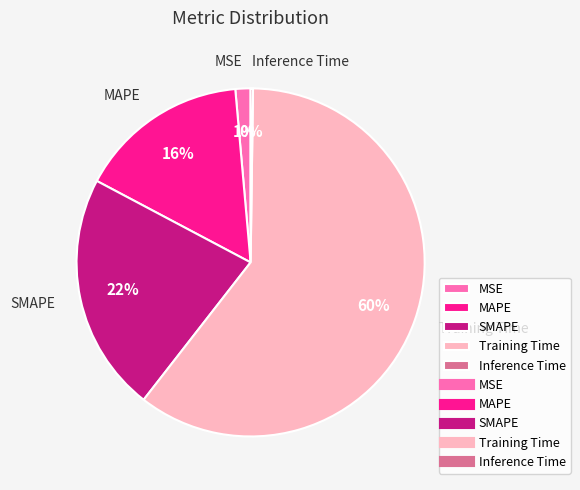

To the nearest percent, what portion does MSE represent?

1%